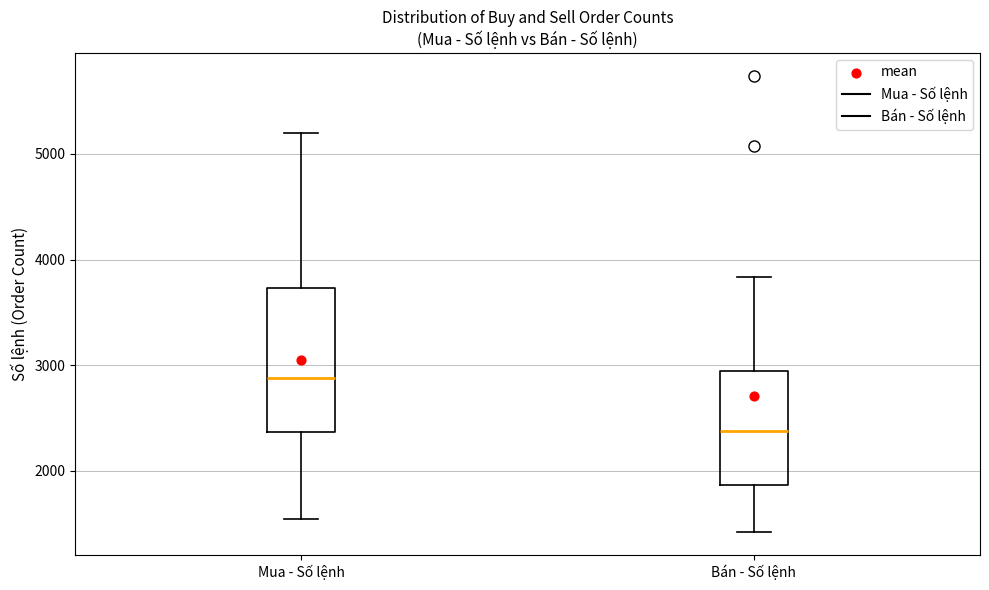

Comparing the boxes themselves (not the whiskers), which one is the tallest?

Mua - Số lệnh